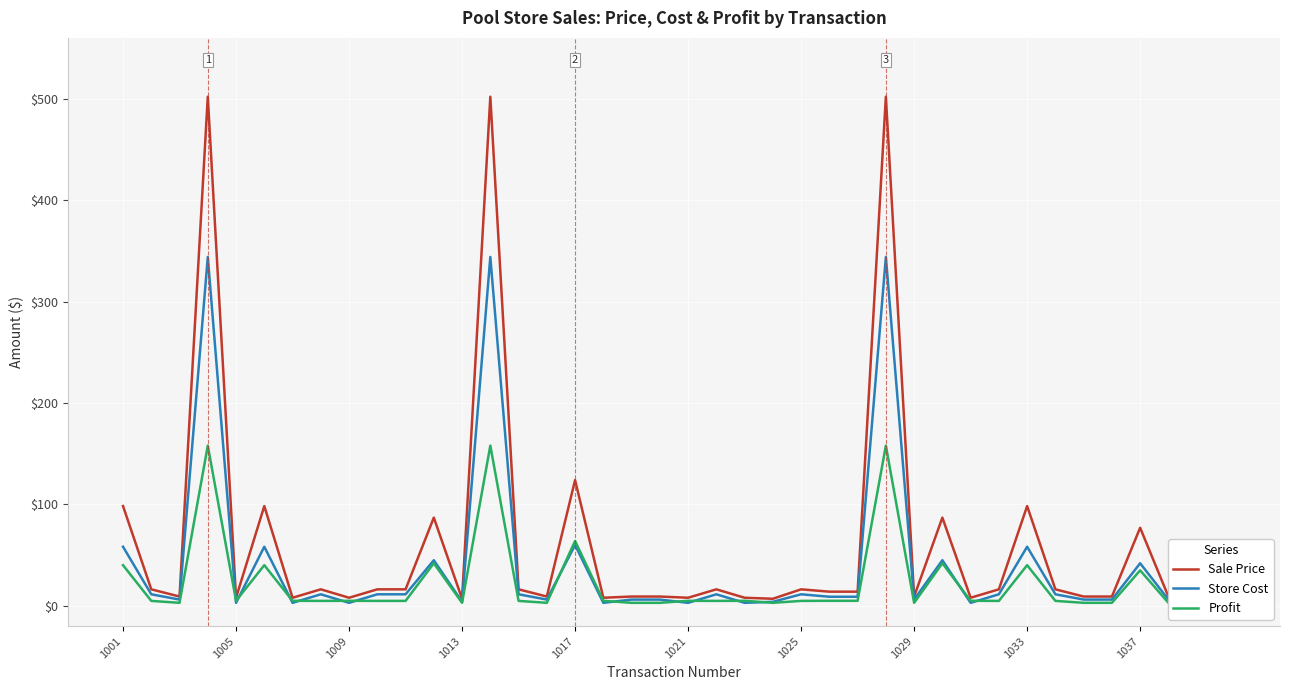

What is the smallest value displayed?

3.0